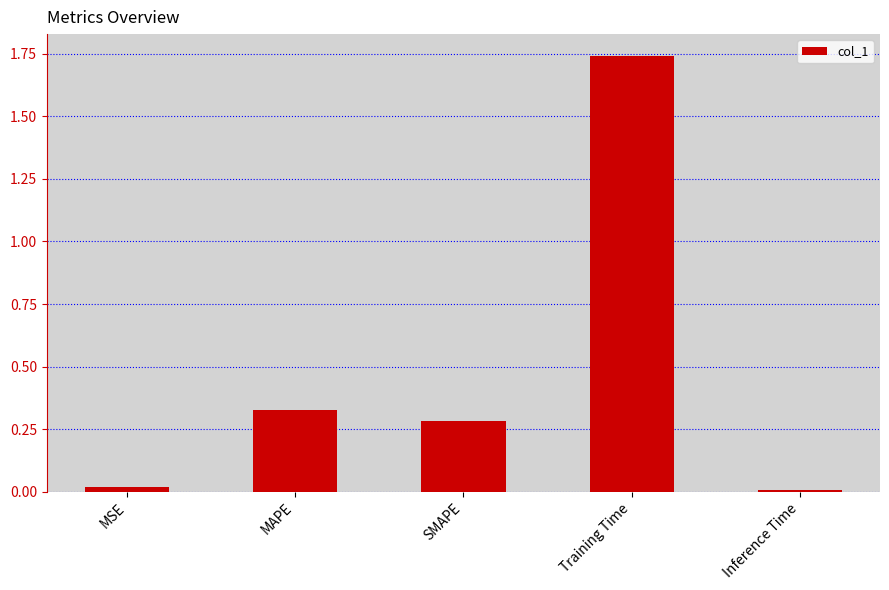

What is the label of the 3rd bar from the left?

SMAPE